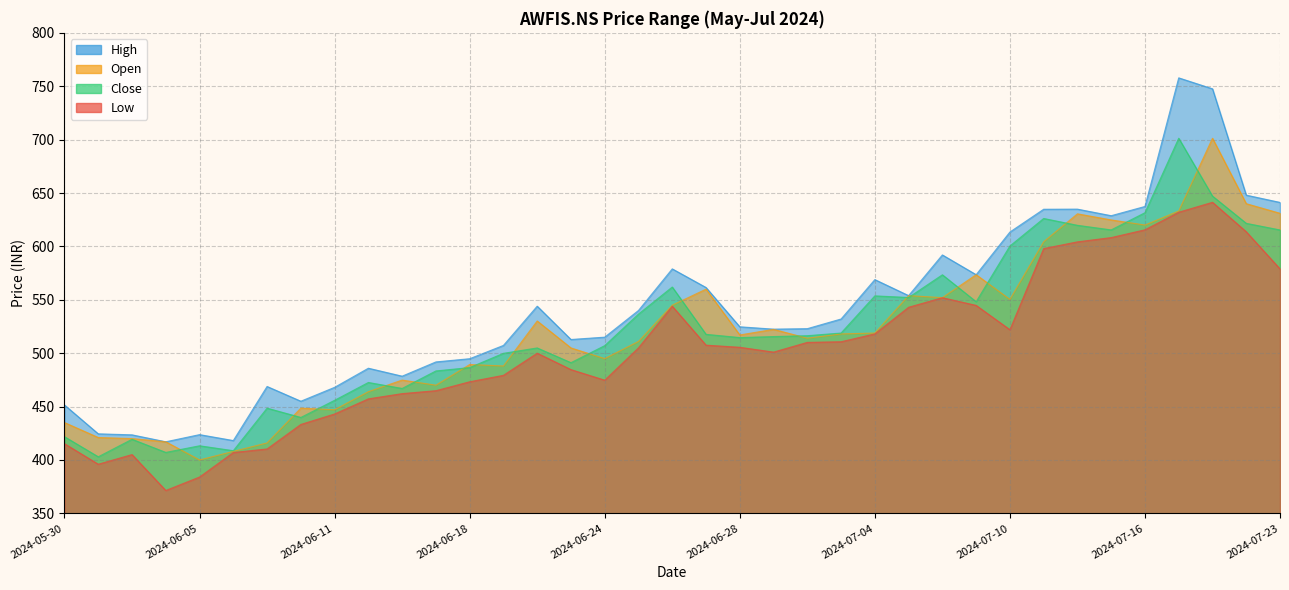

What is the spread (max minus min) of values at 2024-07-15?

20.5